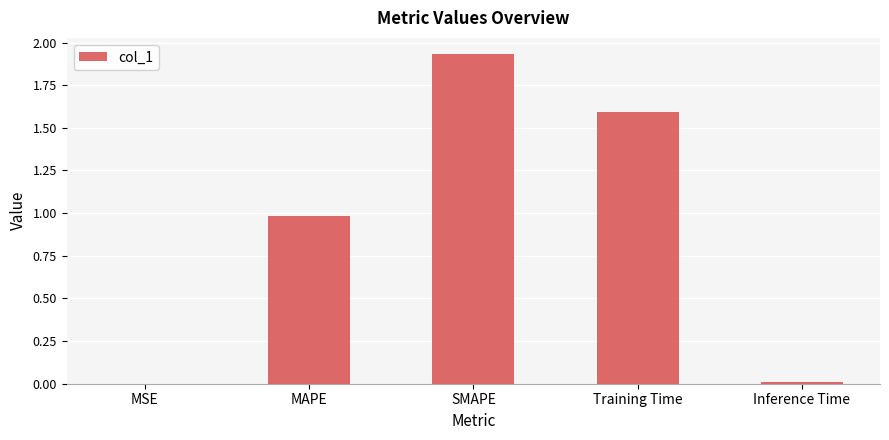

Between Inference Time and MAPE, which is larger?

MAPE